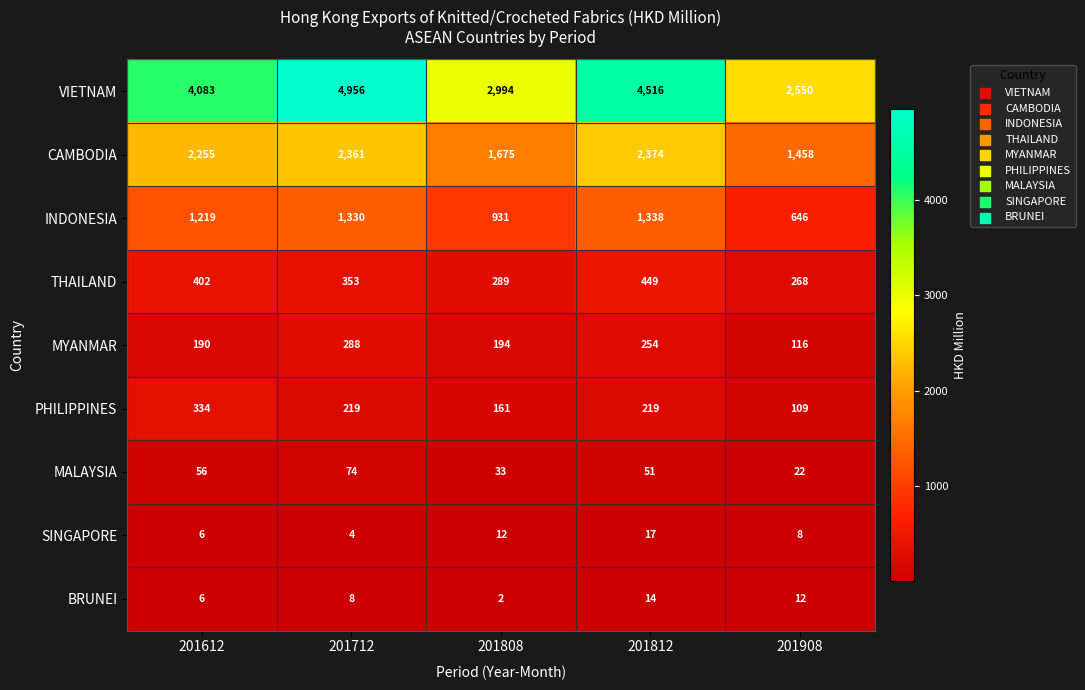

What is the maximum value for CAMBODIA?

2374